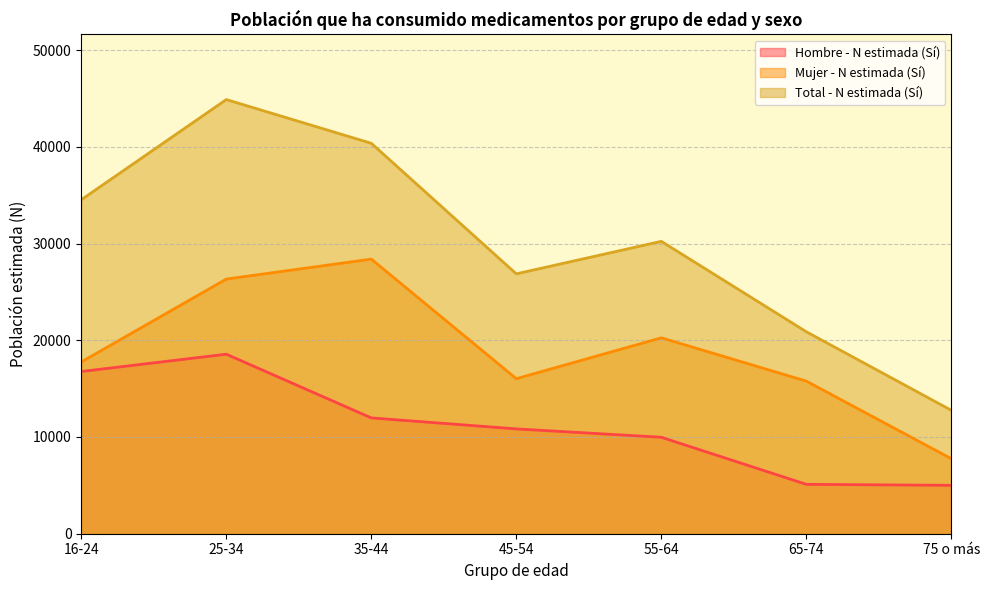

Where is Total - N estimada (Sí) nearest to the value 28819?

55-64